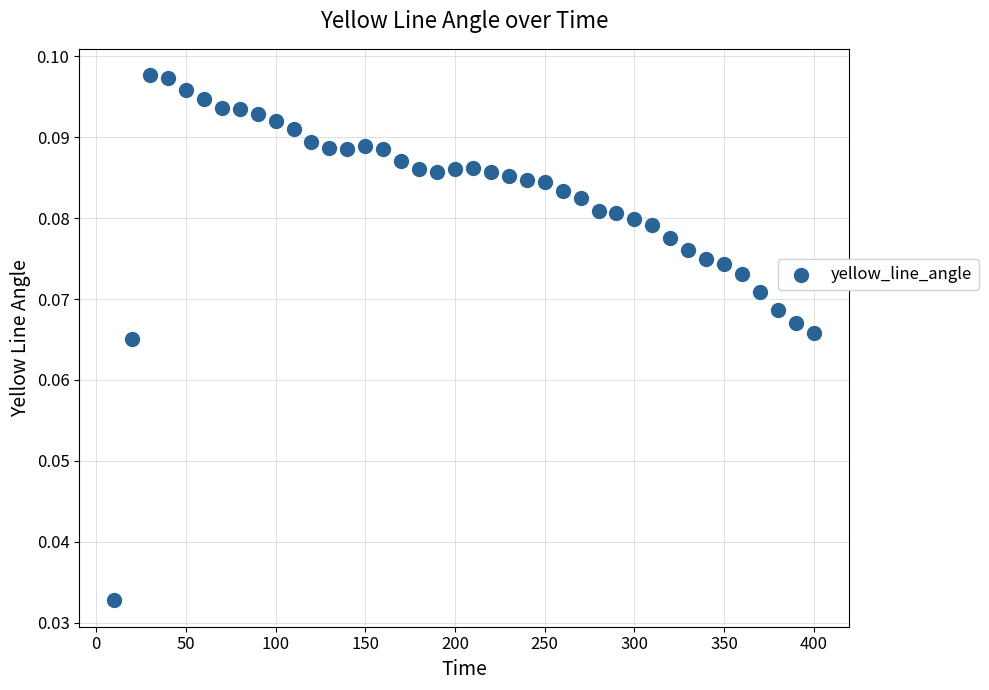

What is the range of X values (max minus min)?

390.0